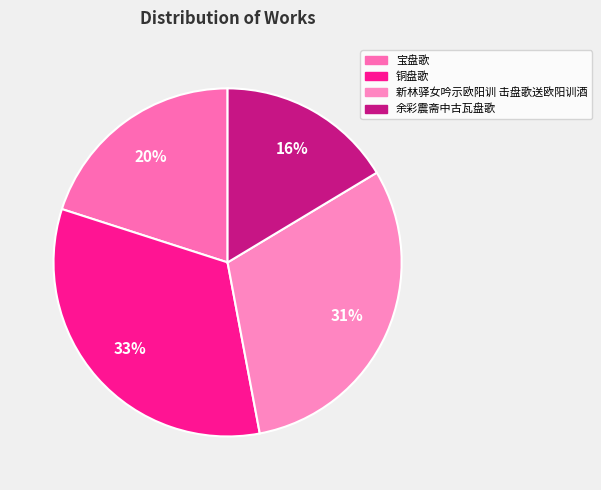

To the nearest percent, what portion does 余彩震斋中古瓦盘歌 represent?

16%